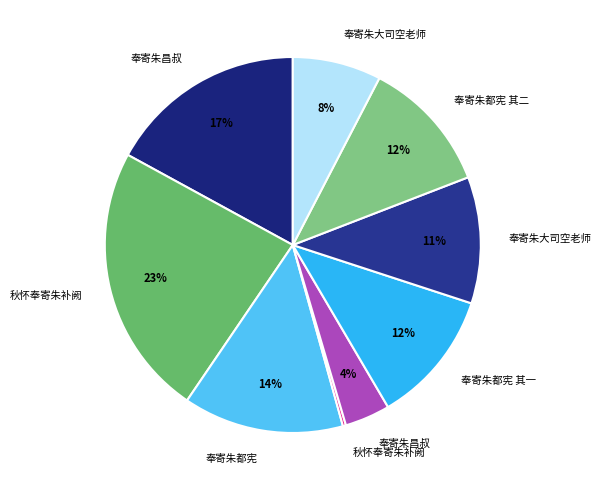

Rank the categories by value from highest to lowest.

秋怀奉寄朱补阙, 奉寄朱昌叔, 奉寄朱都宪, 奉寄朱都宪 其二, 奉寄朱都宪 其一, 奉寄朱大司空老师, 奉寄朱大司空老师, 奉寄朱昌叔, 秋怀奉寄朱补阙